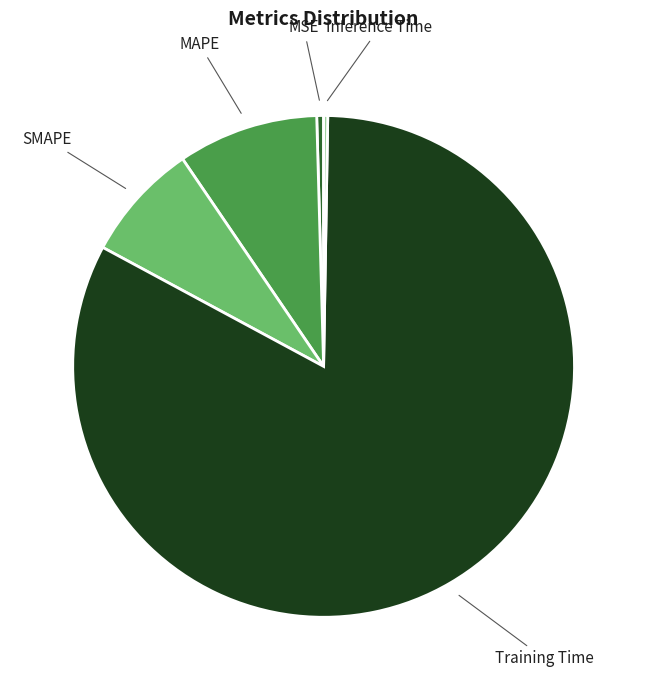

Which slice is the largest?

Training Time